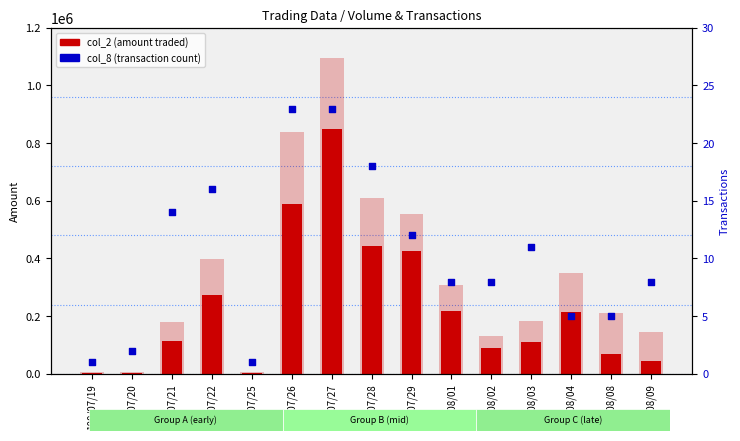

At which category is the sum across all series the highest?

100/07/27